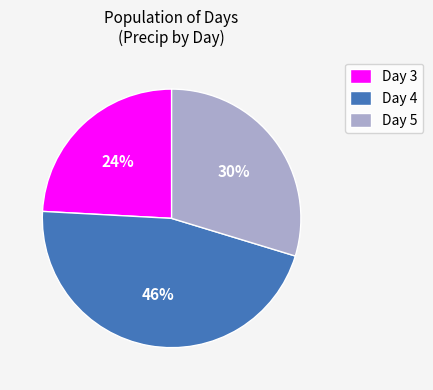

To the nearest percent, what percentage of the pie is Day 5?

30%